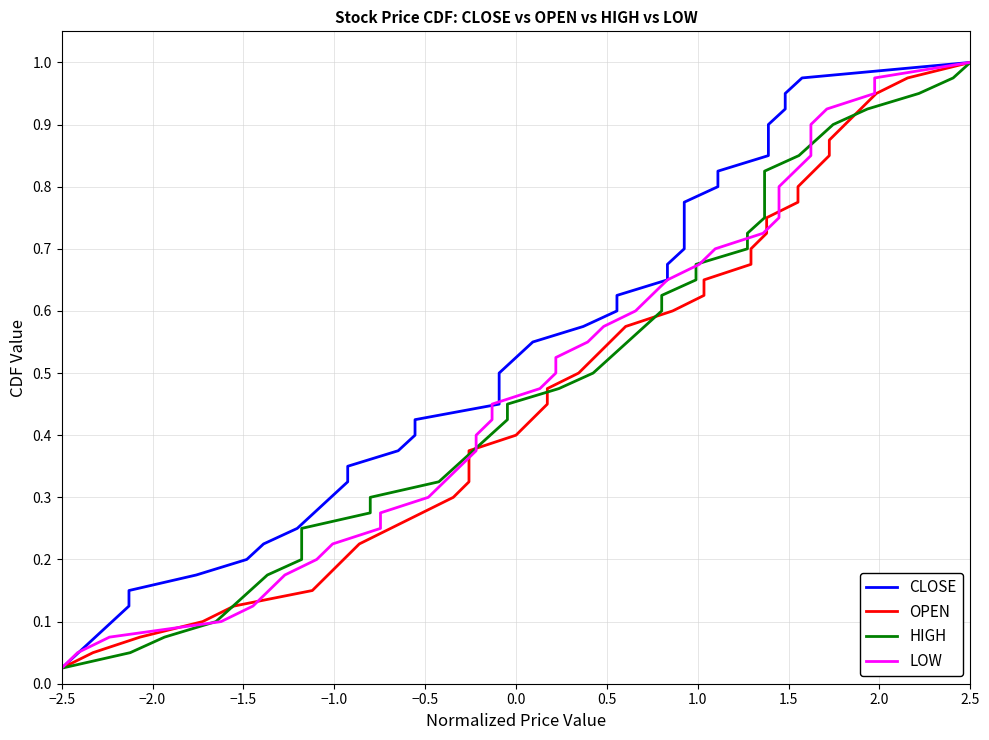

At which category does the chart reach its peak across all series?

2.5